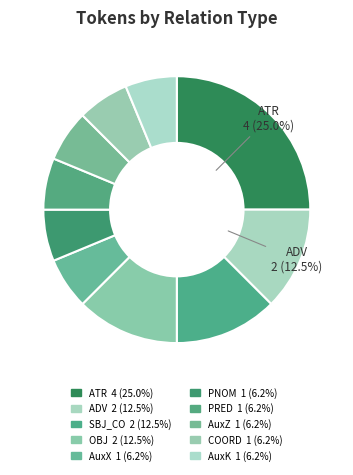

How many slices are in this pie chart?

10